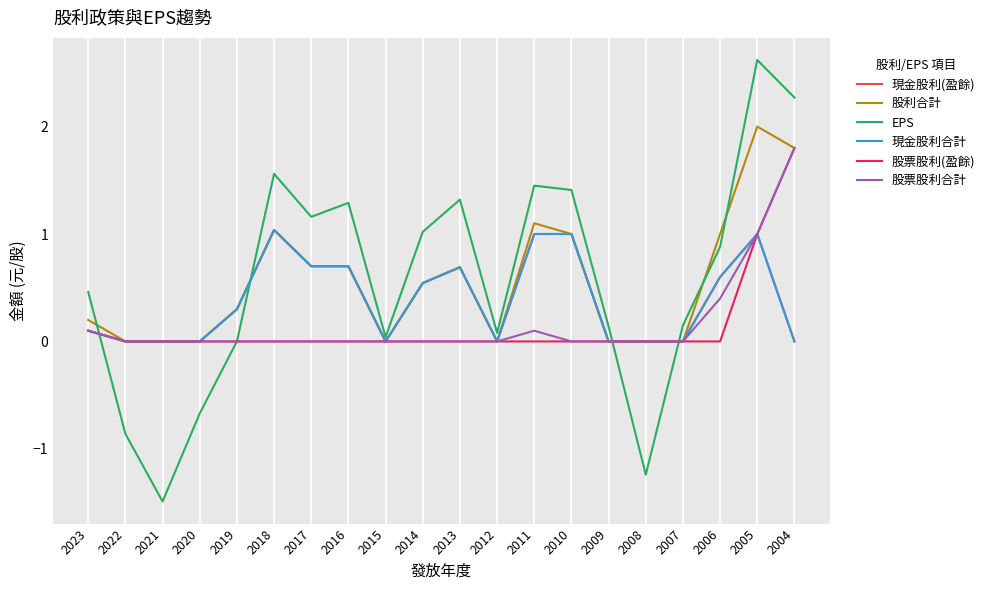

Which series has the largest total across all categories?

EPS